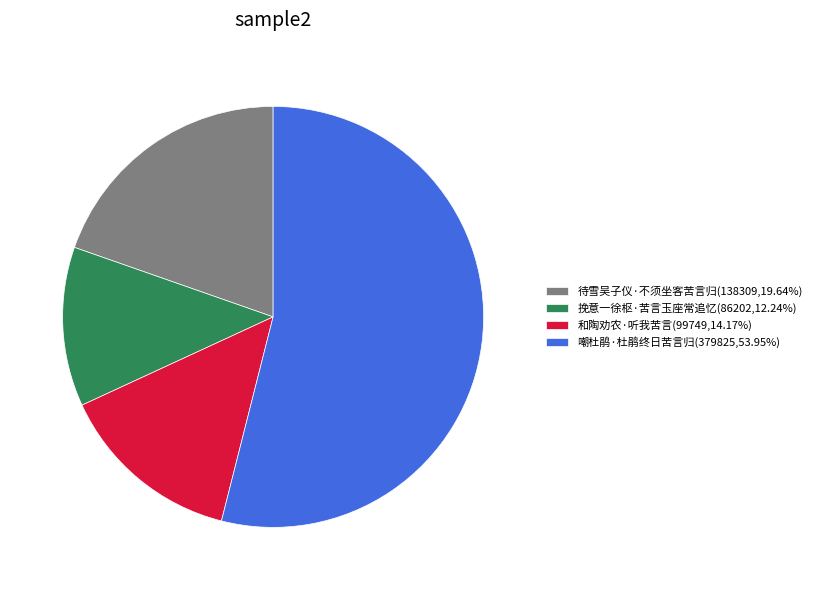

True or false: 嘲杜鹃·杜鹃终日苦言归 accounts for 49% of the total.

False